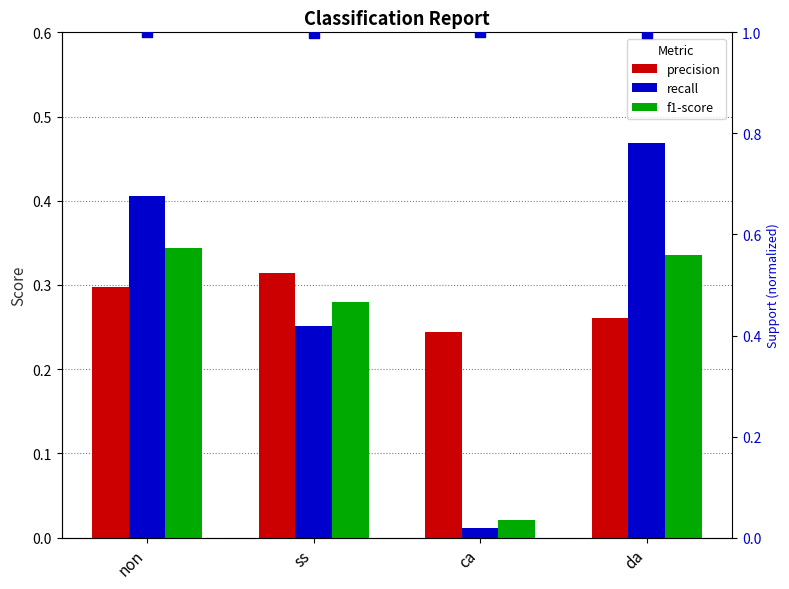

At how many categories does at least one series exceed 0?

4